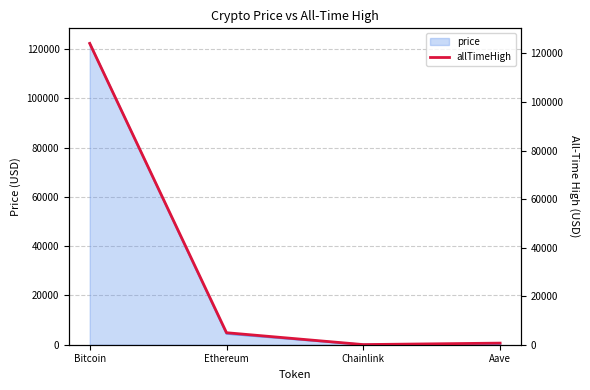

True or false: there are more than 1 points higher than both neighbors.

False